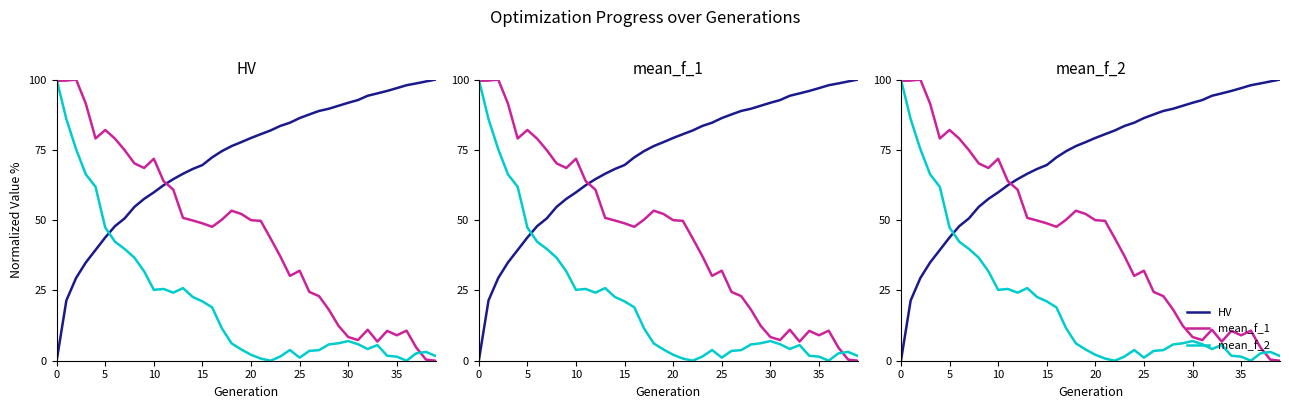

True or false: mean_f_1 has more than 2 points higher than both neighbors.

True